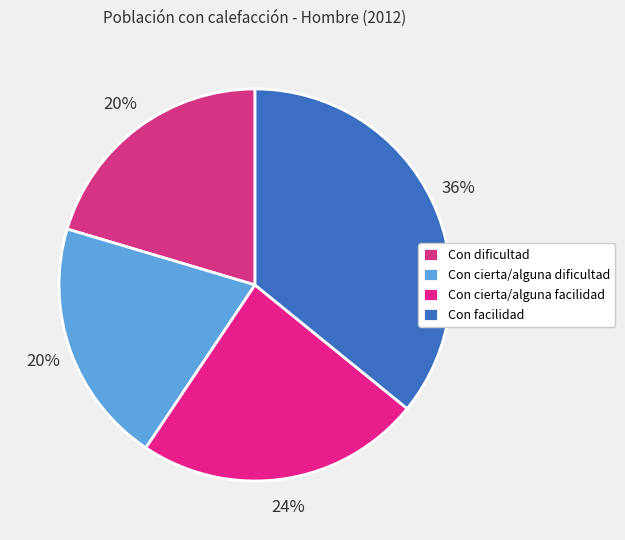

What percentage is the Con dificultad slice, to the nearest percent?

20%